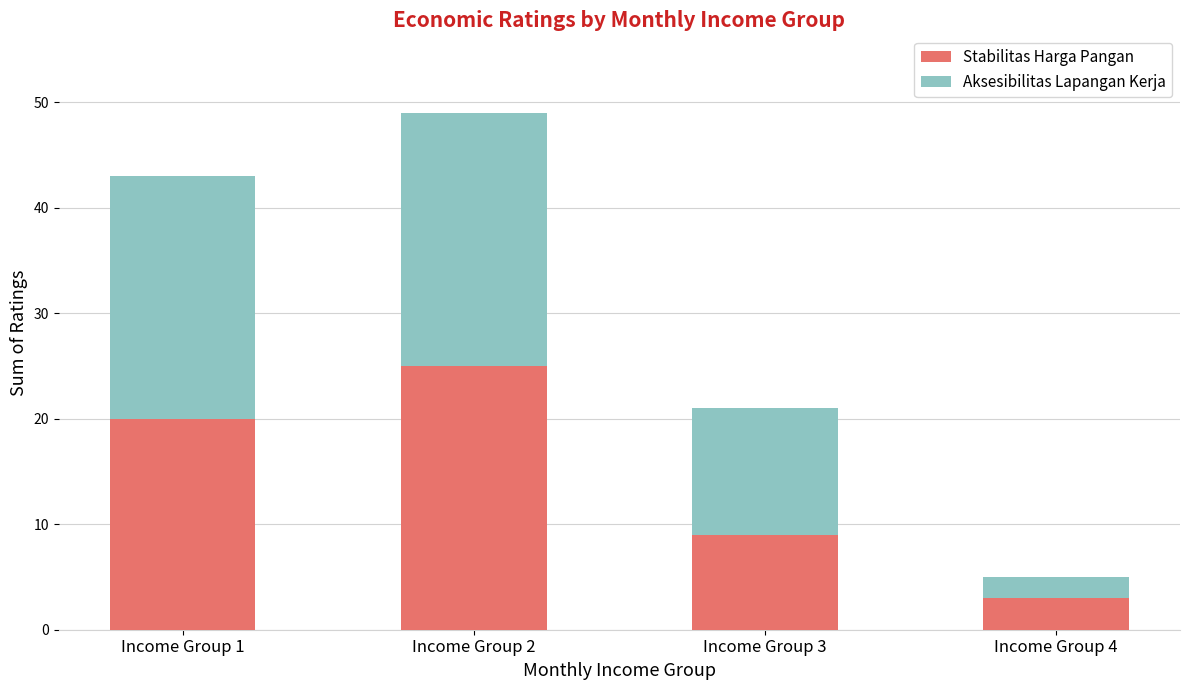

What is the total value across all series at Income Group 1?

43